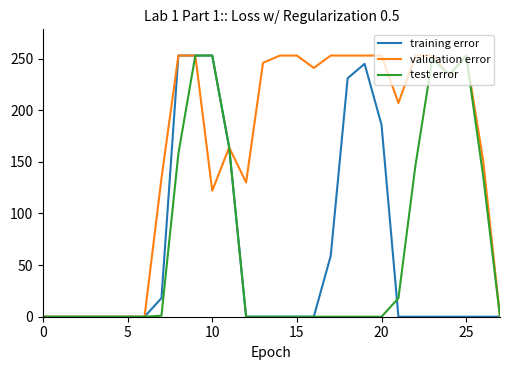

What is the maximum value for training error?

253